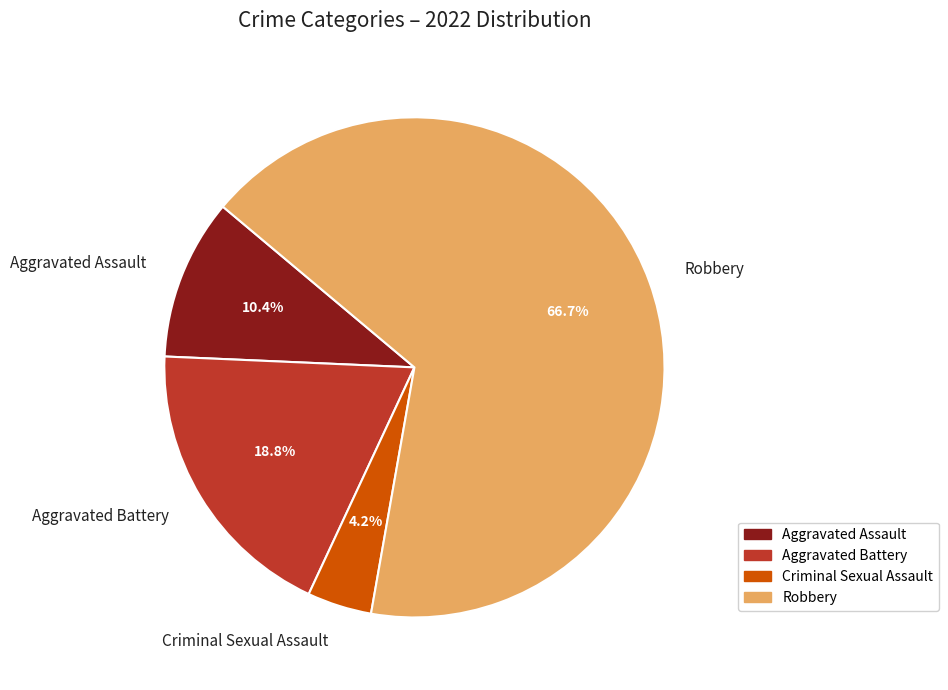

What is the smallest slice in the pie chart?

Criminal Sexual Assault